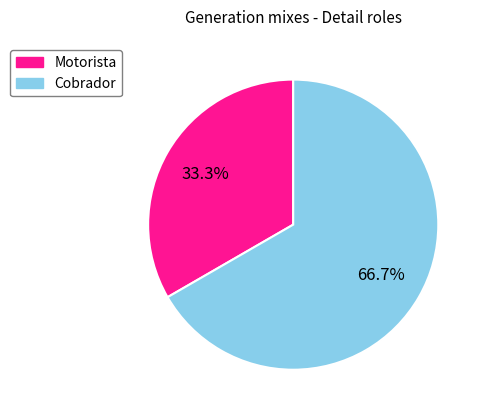

Between Cobrador and Motorista, which is larger?

Cobrador